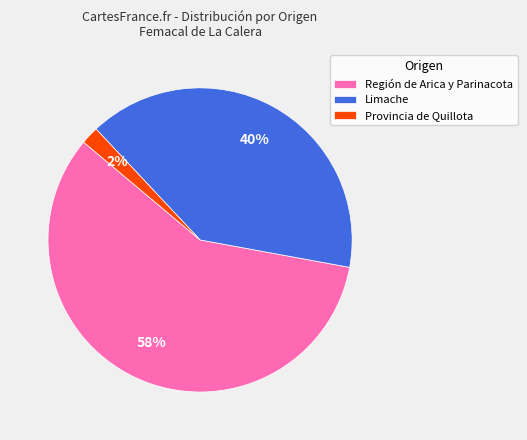

Rank the categories by value from highest to lowest.

Región de Arica y Parinacota, Limache, Provincia de Quillota